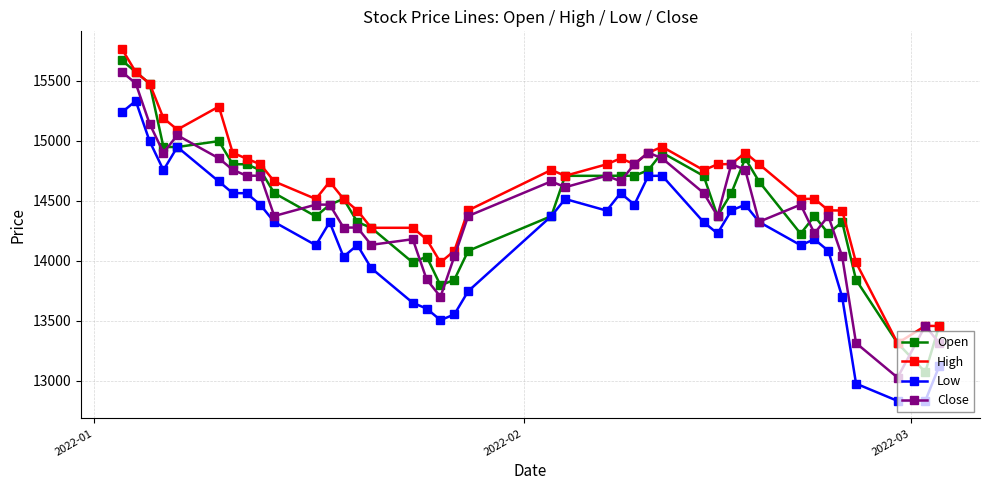

What is the value of the Low point at the 39th from the left?

12833